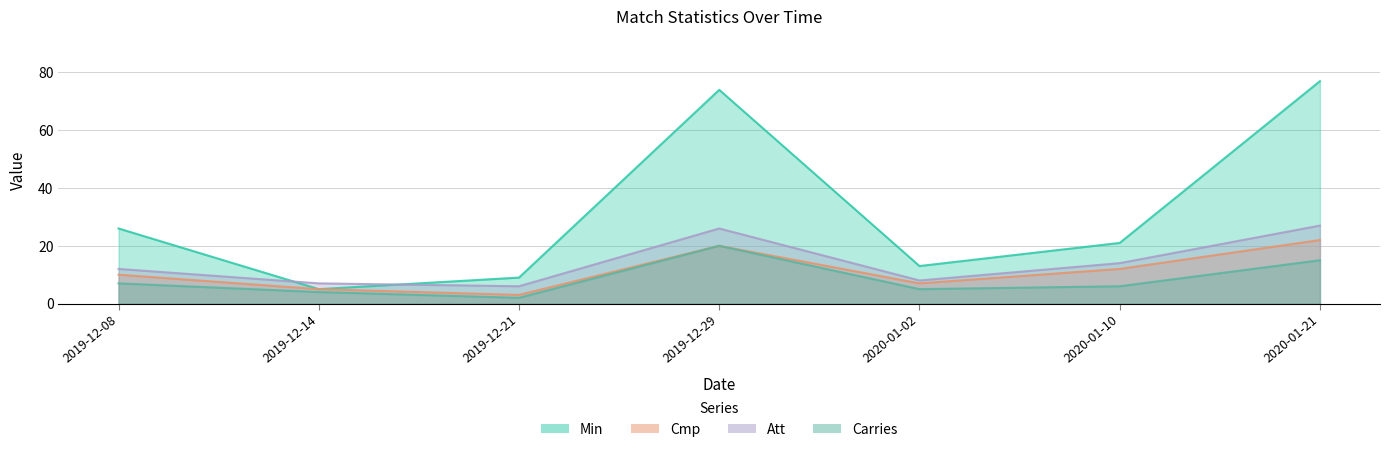

True or false: Carries and Cmp cross at least once.

False